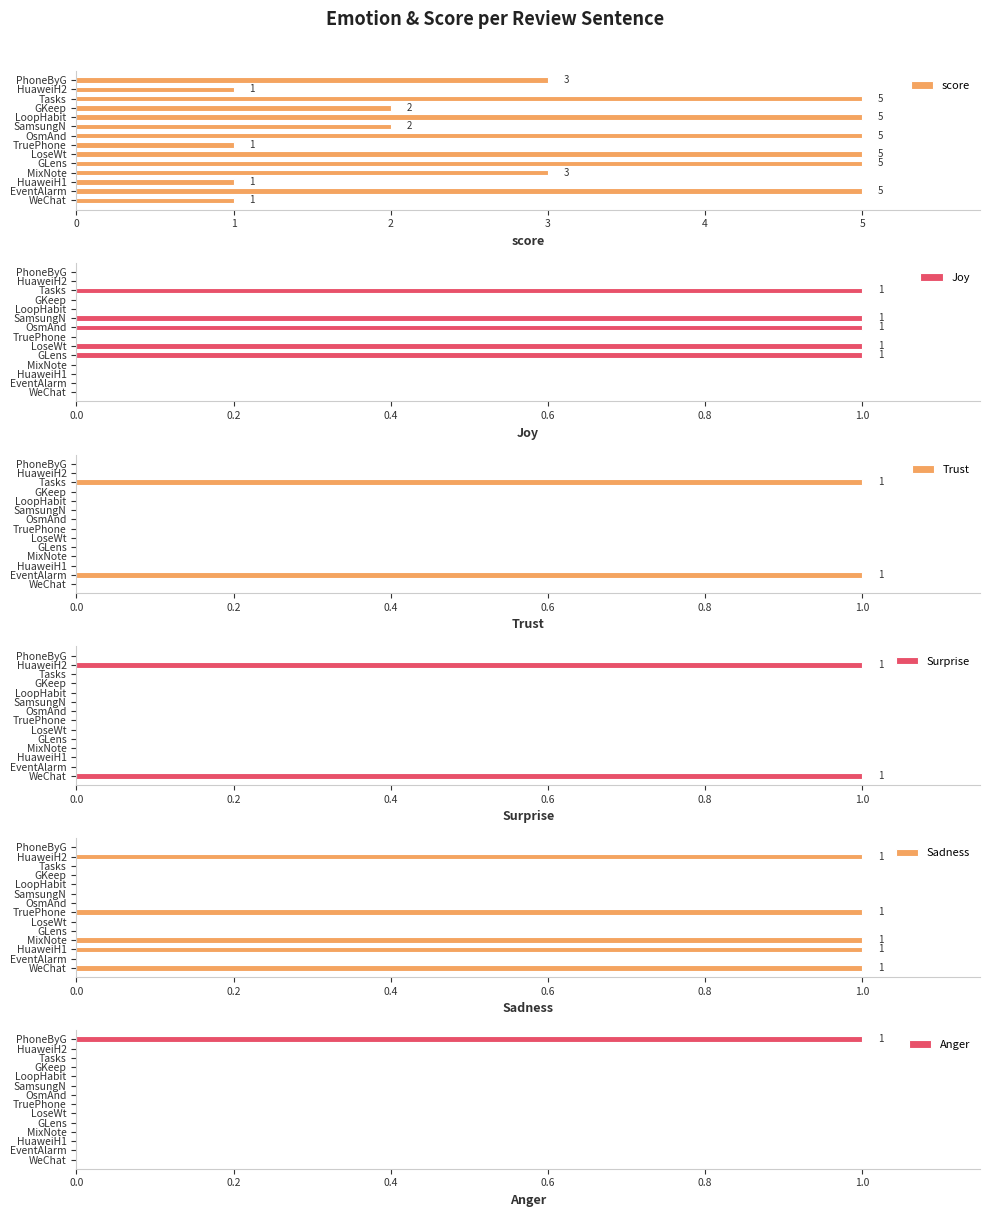

The value of score at MixNote is 2. True or false?

False